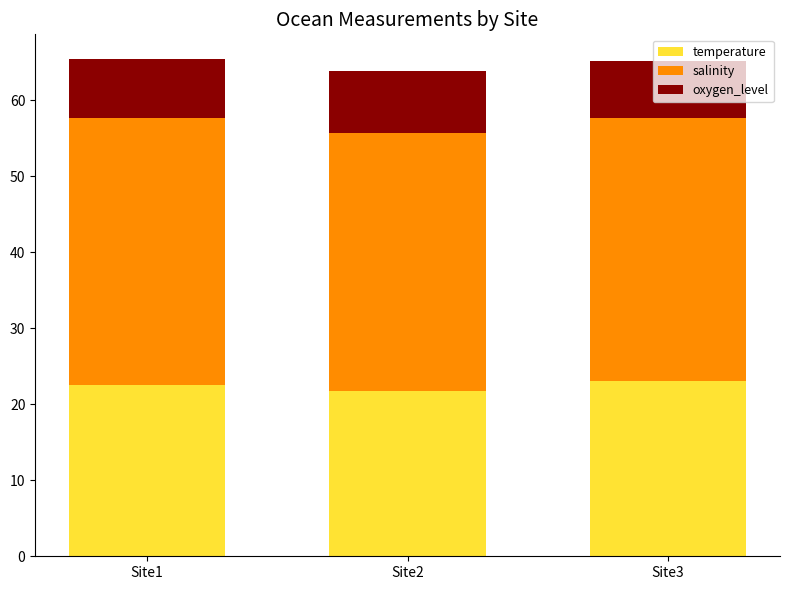

What is the maximum value for temperature?

23.1